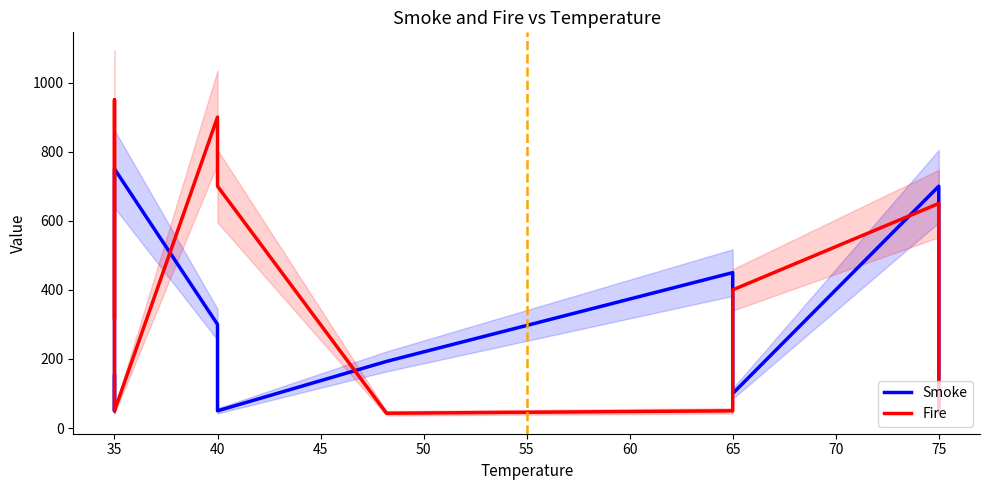

How many values in the Smoke series are below 193?

5